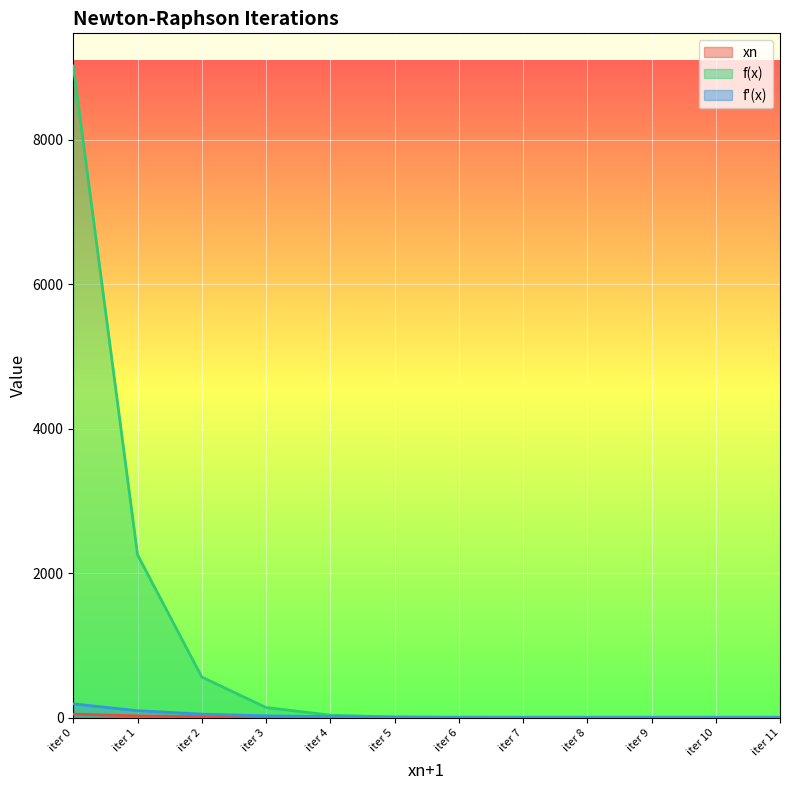

What is the greatest value displayed?

9019.5